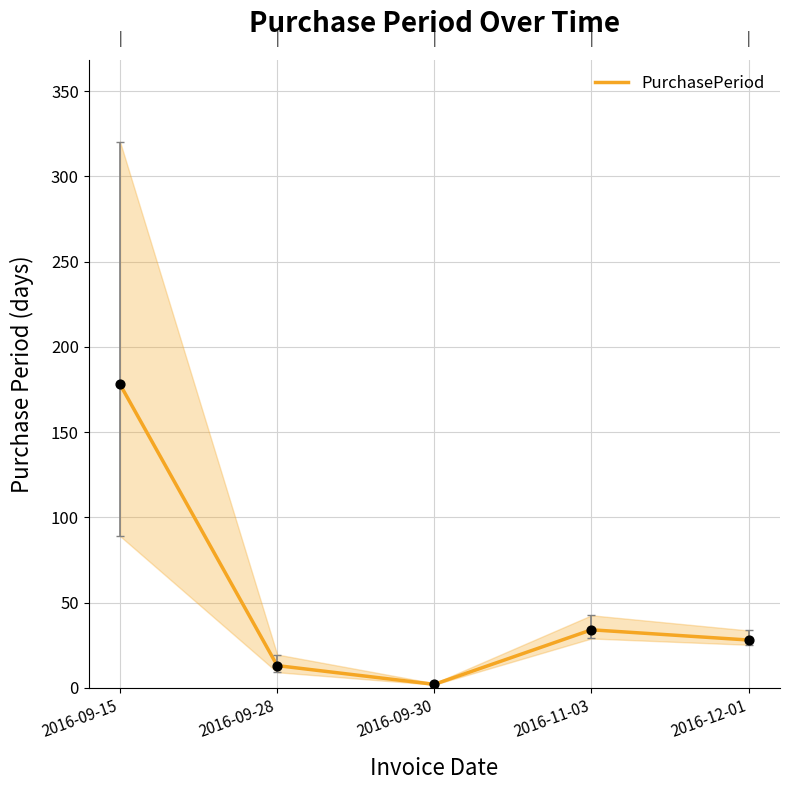

Approximately how many times larger is the value at 2016-09-15 compared to 2016-12-01?

6.4